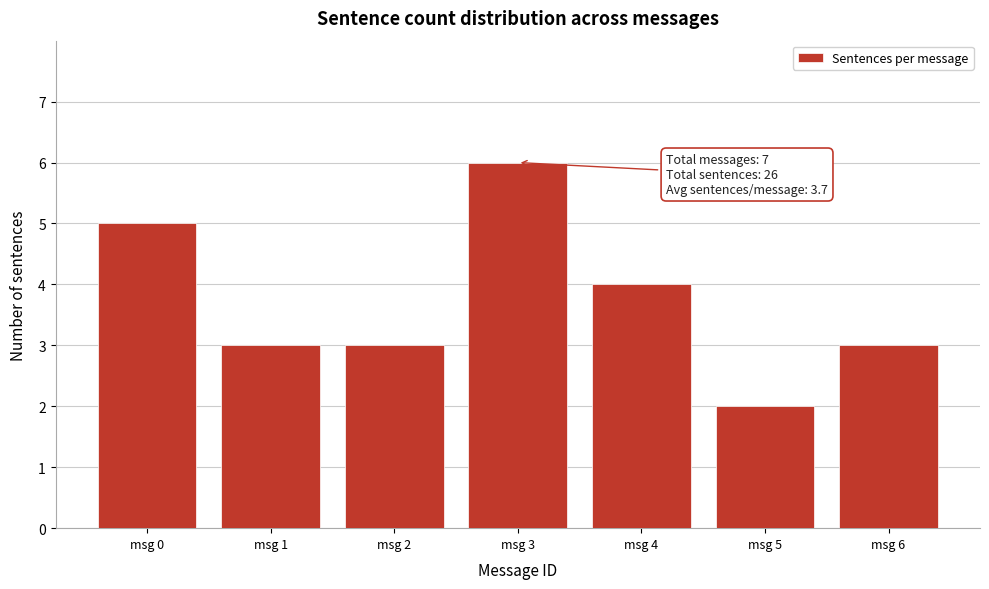

Reading right to left, what are all the values shown in this chart?

3	2	4	6	3	3	5